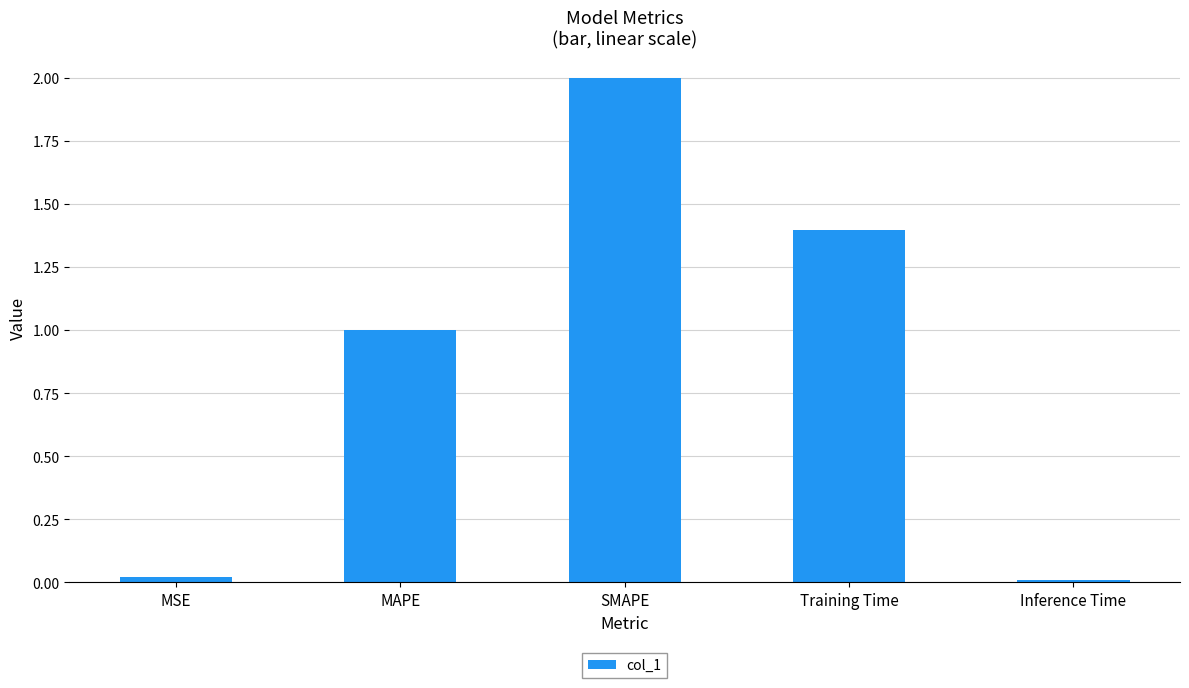

Between MAPE and MSE, which is larger?

MAPE